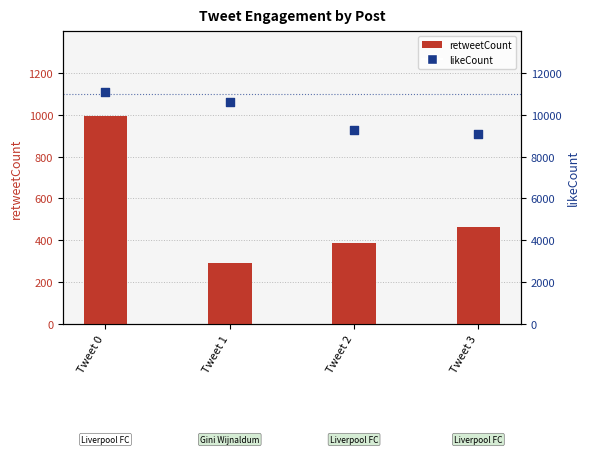

At which category is the sum across all series the highest?

Tweet 0